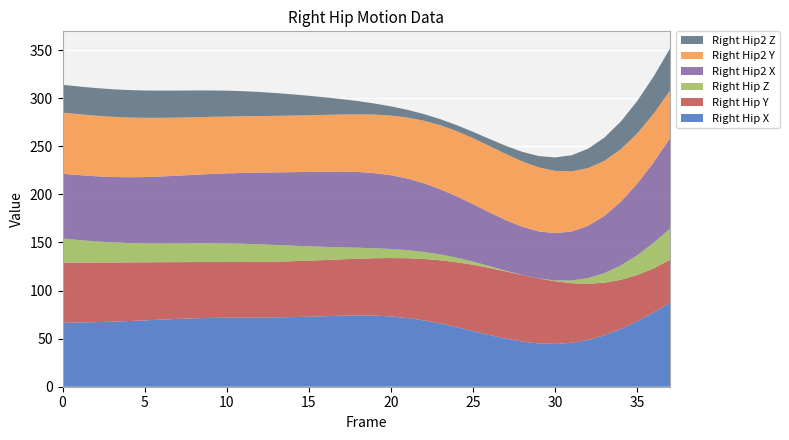

What is the minimum value for Right Hip X?

44.5